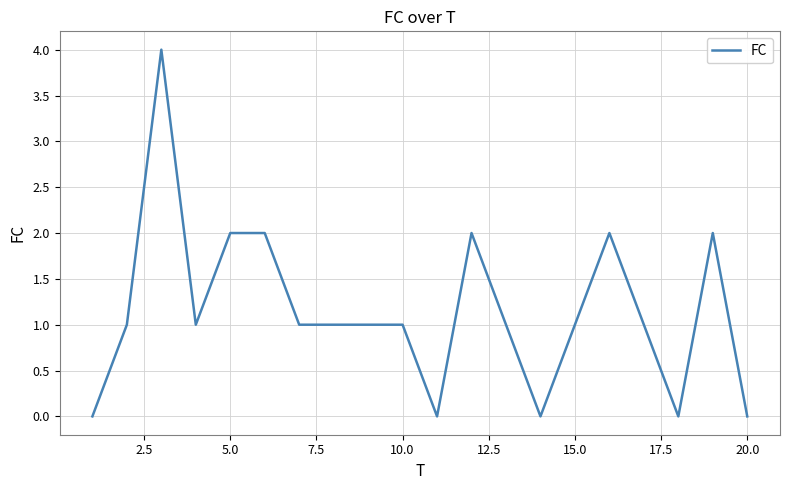

What is the greatest value displayed?

4